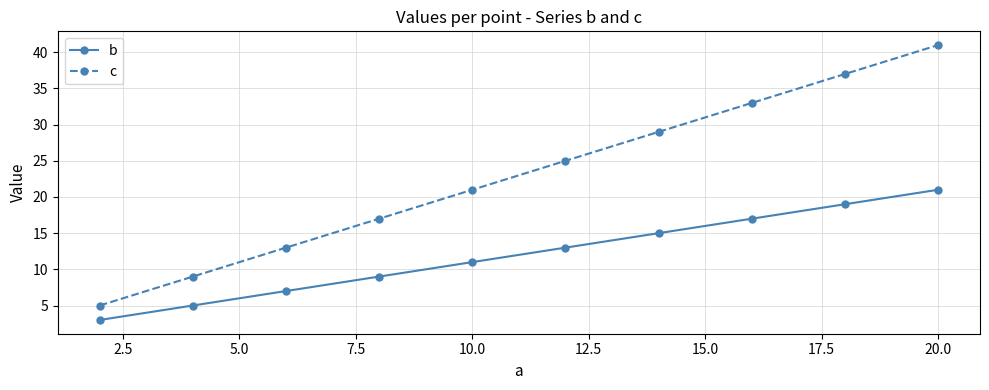

Which series has the largest total across all categories?

c